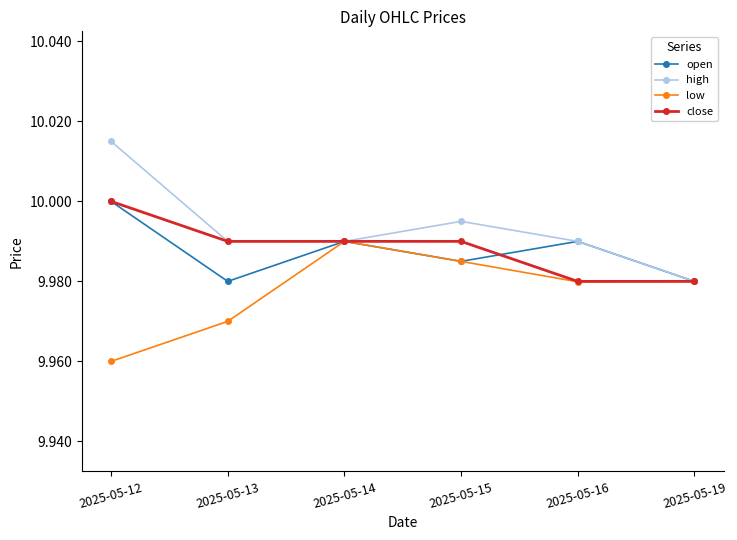

Which label corresponds to the largest value in the chart?

2025-05-12